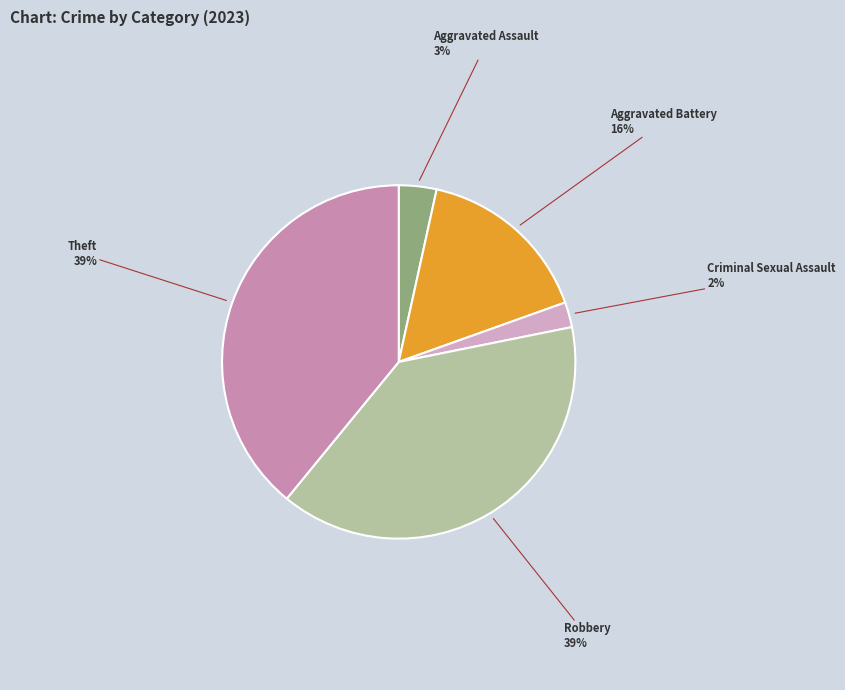

Do Theft and Aggravated Assault together represent more than half of the pie?

No